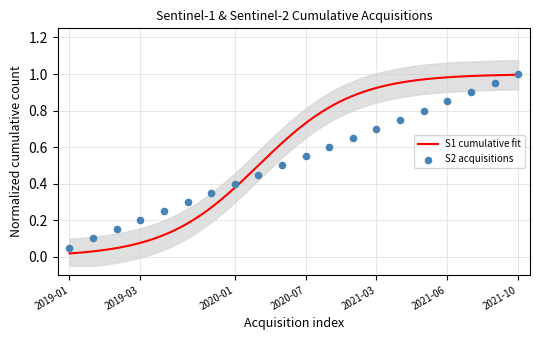

What is the change in value from 2019-01-18 to 2020-01-01?

+0.3